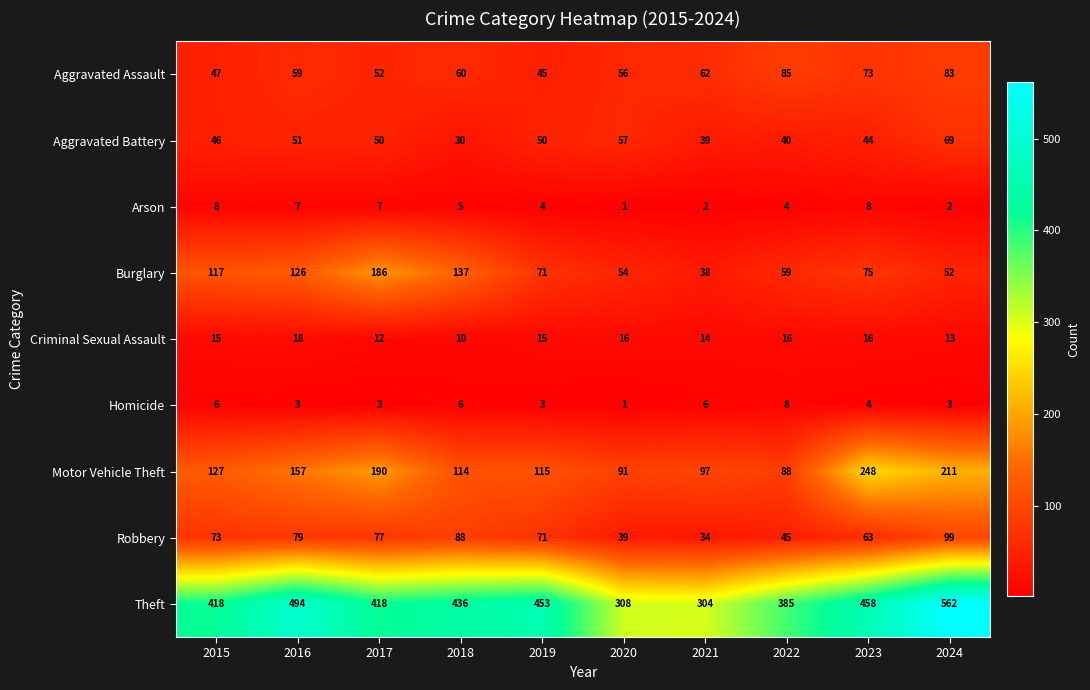

What is the smallest value displayed?

1